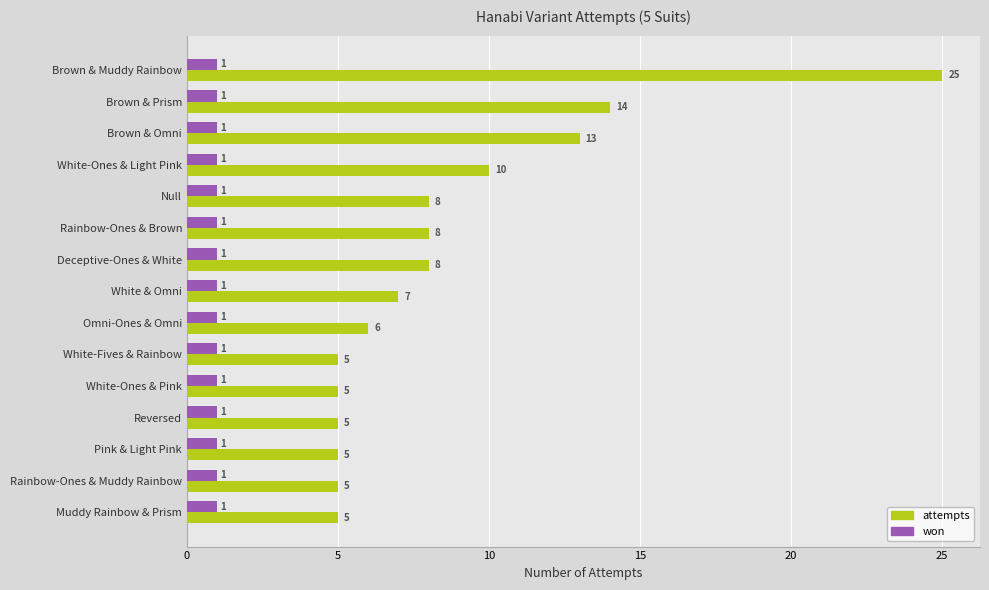

What are all the series names shown in the legend?

attempts, won